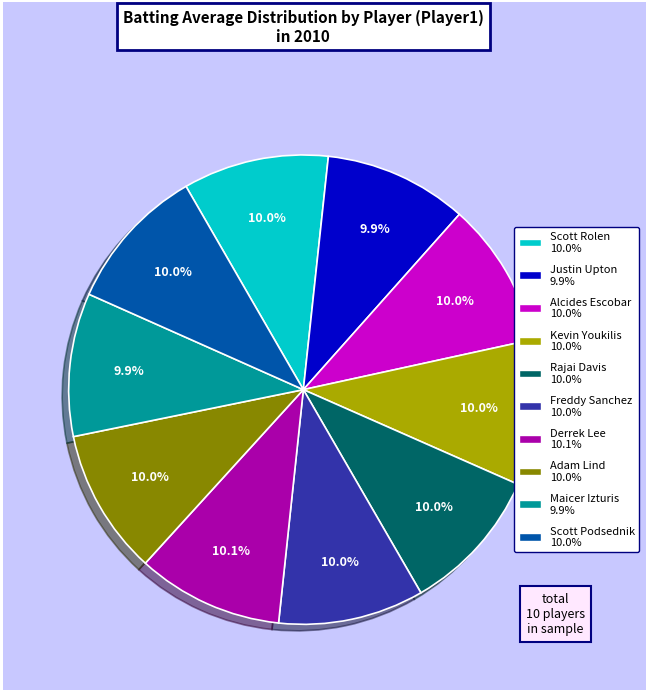

Do Derrek Lee and Scott Podsednik together represent more than half of the pie?

No